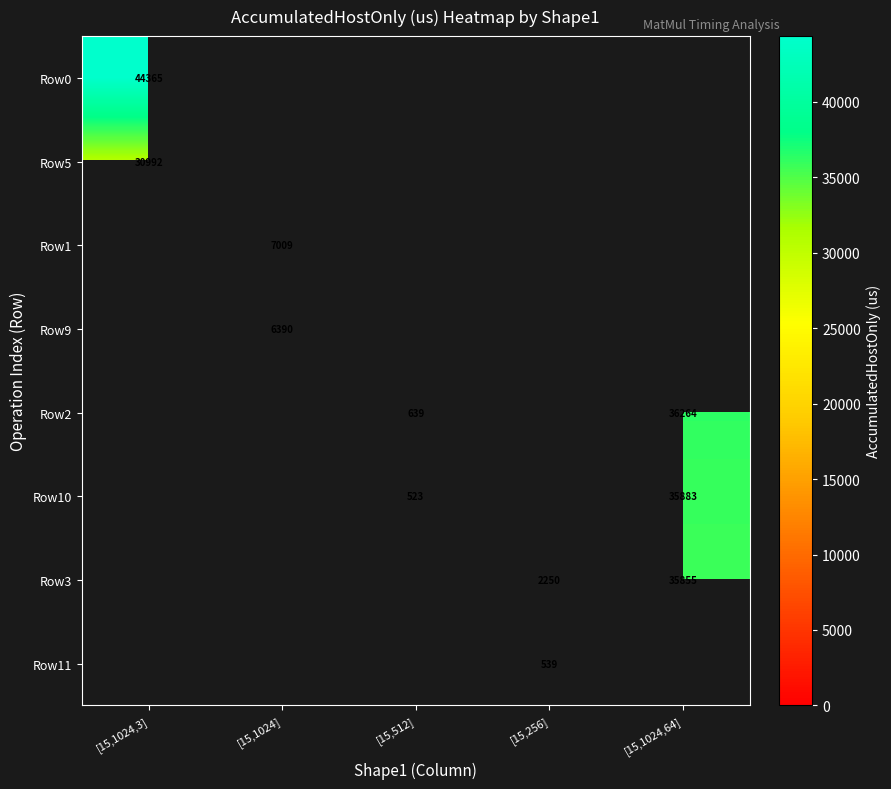

List the labels in order of Row0 value, smallest first.

[15,1024,3], [15,1024], [15,512], [15,256], [15,1024,64]